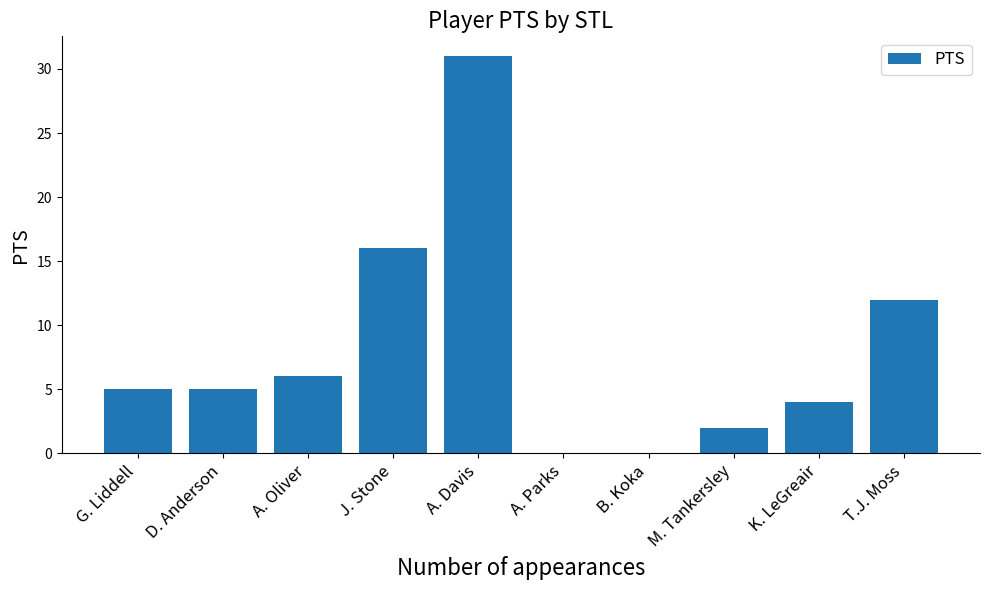

Reading left to right, what are all the values shown in this chart?

G. Liddell=5	D. Anderson=5	A. Oliver=6	J. Stone=16	A. Davis=31	A. Parks=0	B. Koka=0	M. Tankersley=2	K. LeGreair=4	T.J. Moss=12